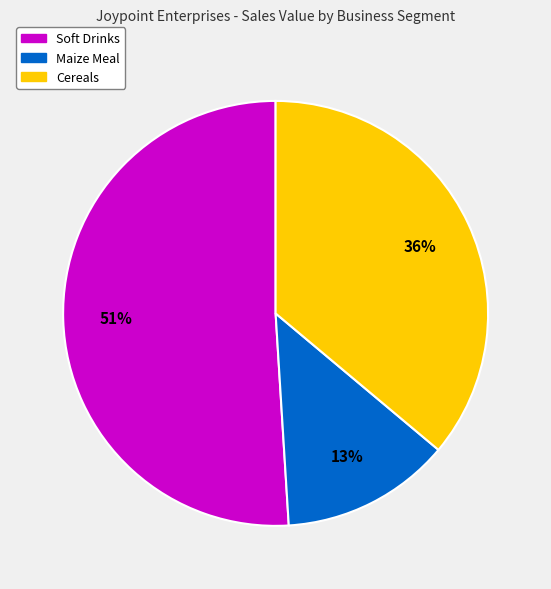

How many segments does this pie chart have?

3